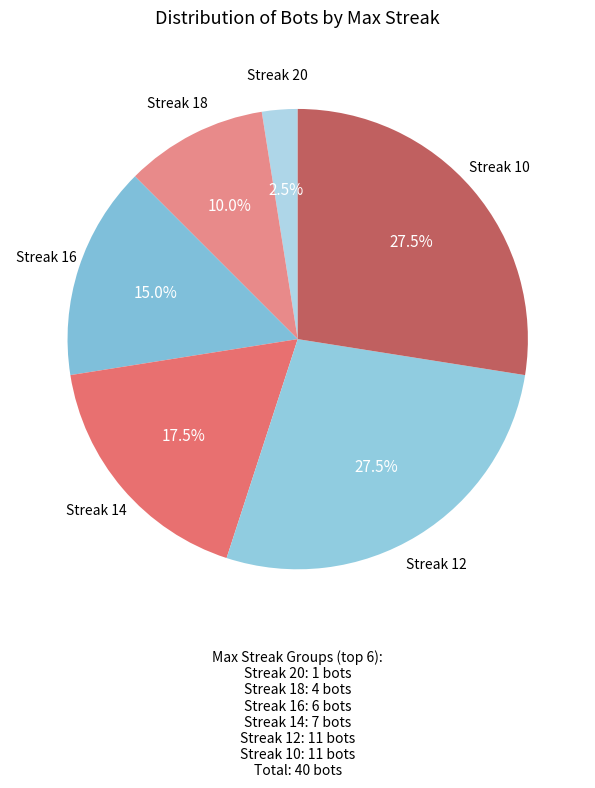

Count the number of slices in the pie.

6